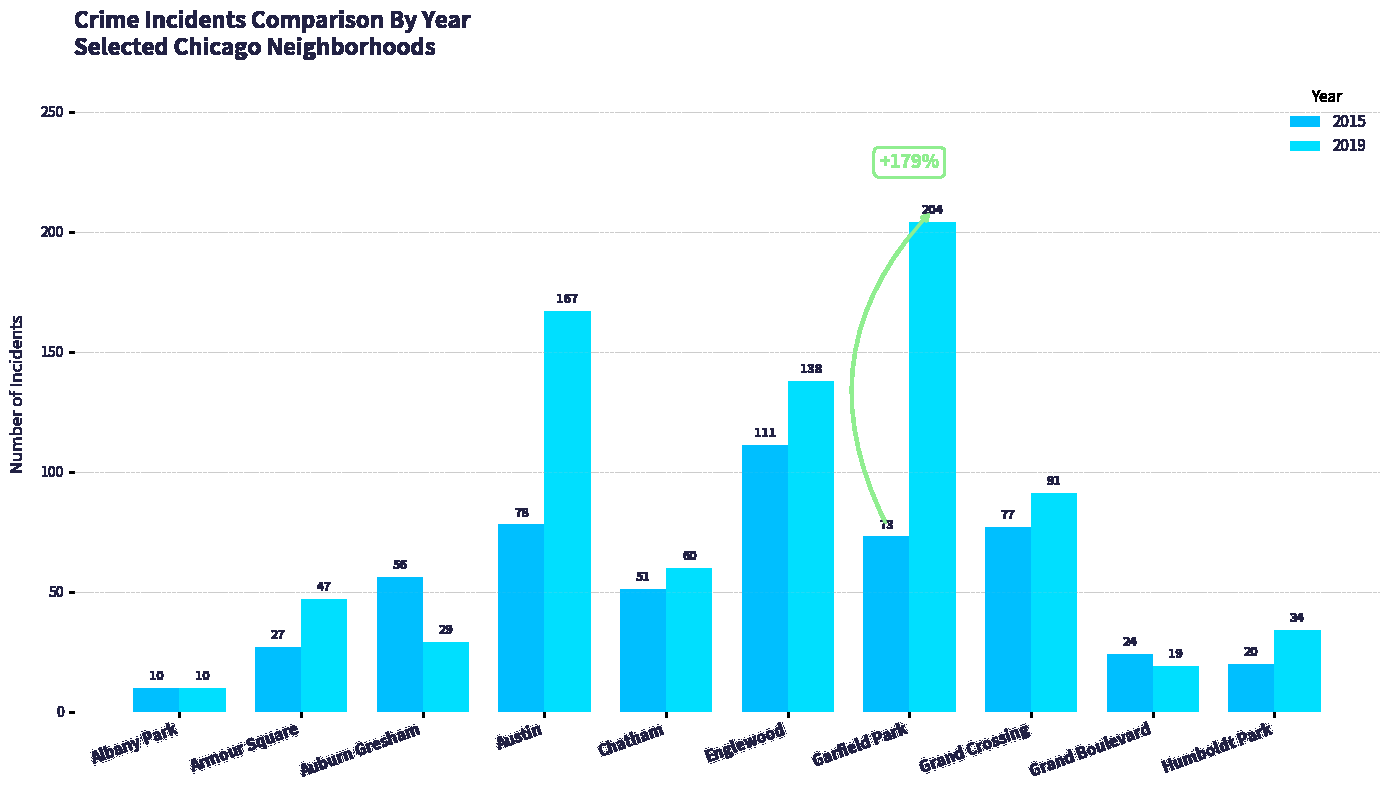

Which label corresponds to the smallest value in the chart?

Albany Park